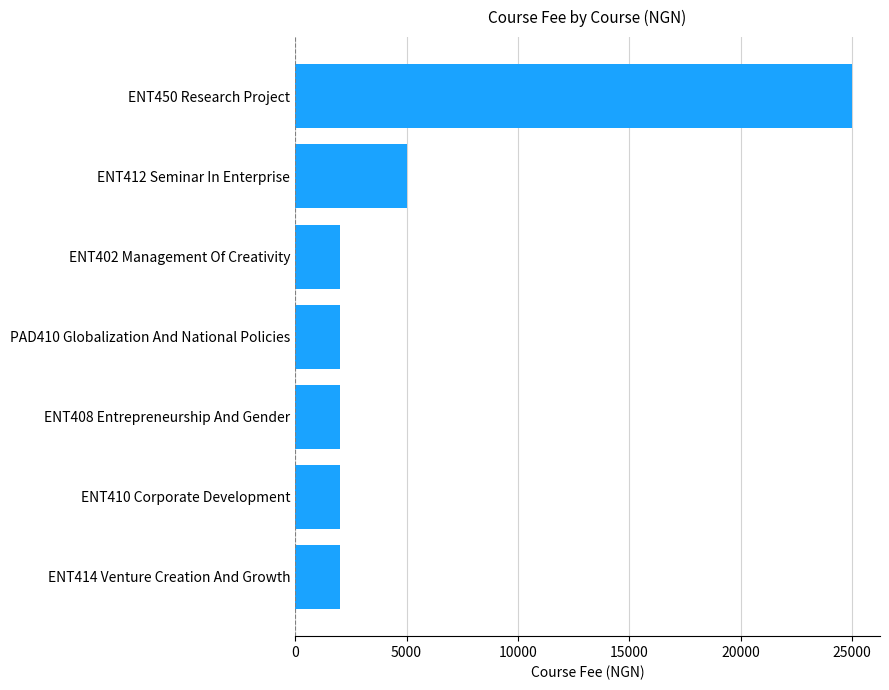

Are the bars horizontal?

Yes